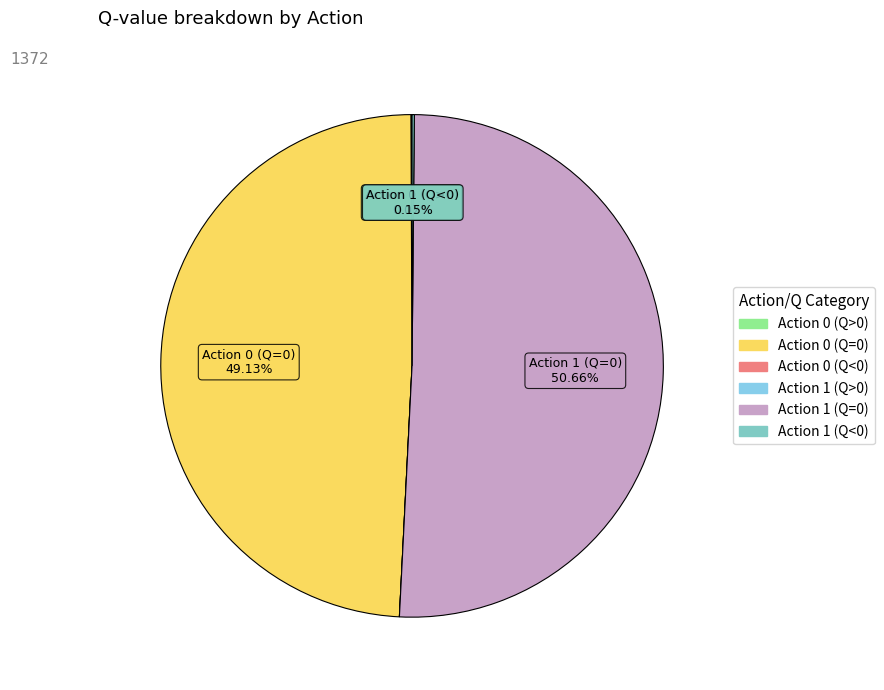

Which has a higher value, Action 0 (Q<0) or Action 0 (Q=0)?

Action 0 (Q=0)